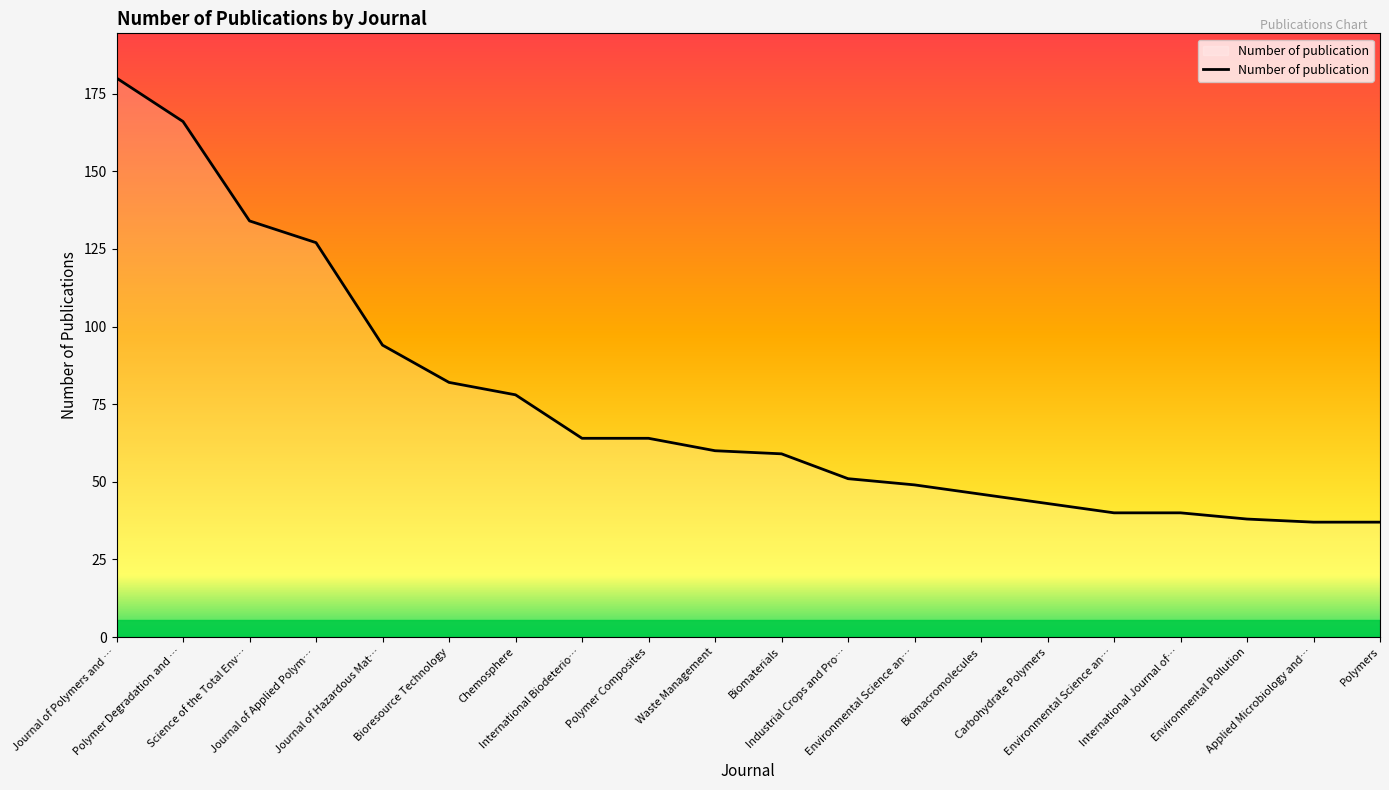

How many lines are shown in the chart?

1